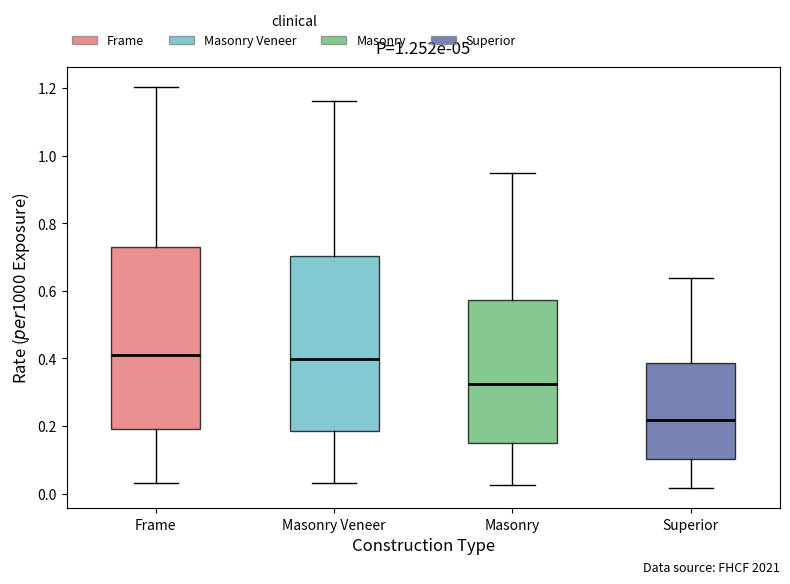

Reading left to right, read every box against the y-axis: the position of its median line, the range the box covers, and the ends of its whiskers. The values are not printed on the chart, so give them approximately, as read against the axis.

Frame: median 0.42, box 0.20 to 0.72, whiskers 0.04 to 1.20
Masonry Veneer: median 0.40, box 0.18 to 0.70, whiskers 0.04 to 1.16
Masonry: median 0.32, box 0.16 to 0.58, whiskers 0.02 to 0.94
Superior: median 0.22, box 0.10 to 0.38, whiskers 0.02 to 0.64